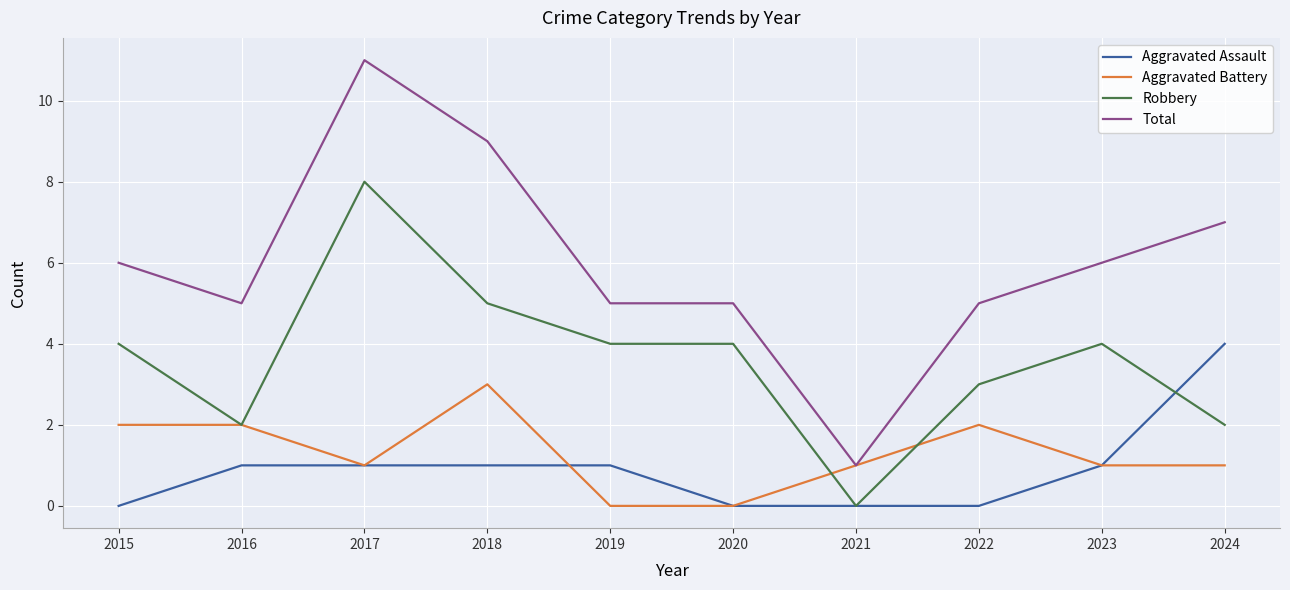

How many series are shown in this chart?

4